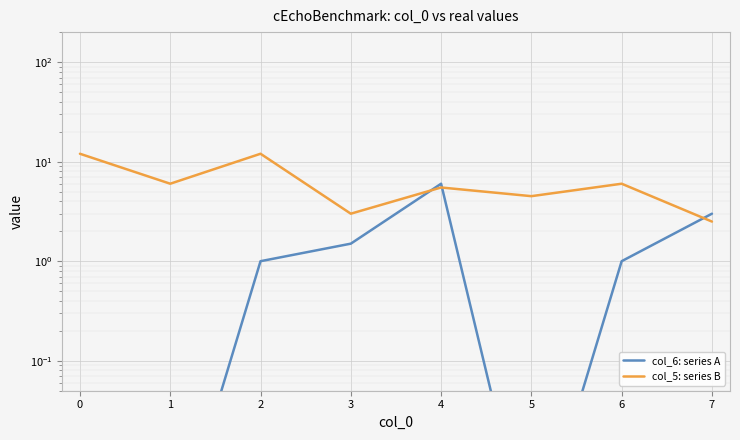

How many lines are shown in the chart?

2